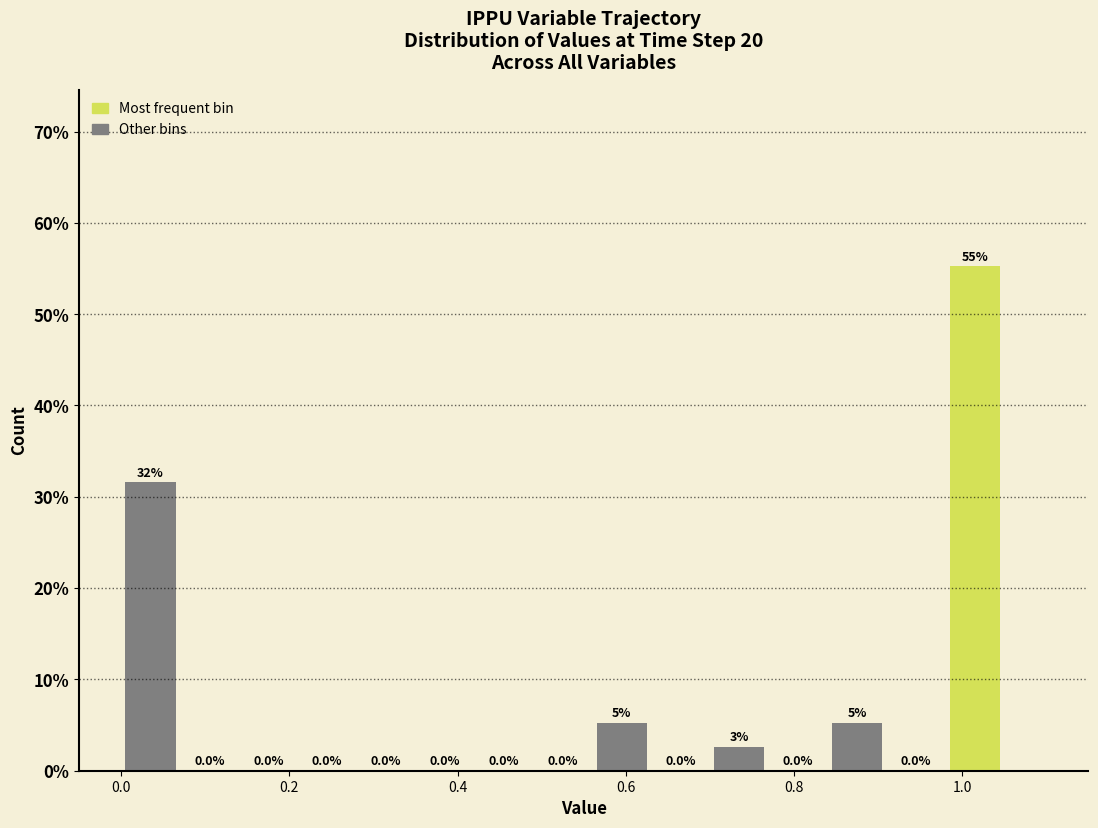

Around what value on the x-axis is the tallest bar? Give the approximate position of its centre, as read against the axis.

1.02